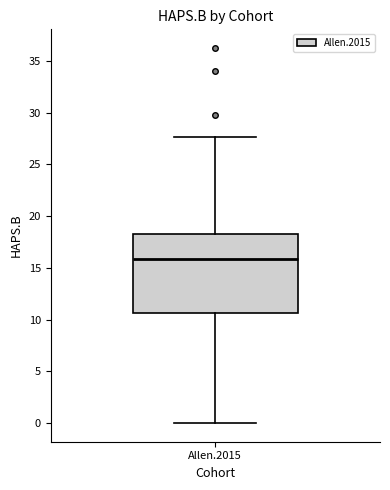

Where is the lower edge of the box for Allen.2015 on the y-axis? The values are not printed on the chart, so give them approximately, as read against the axis.

10.5